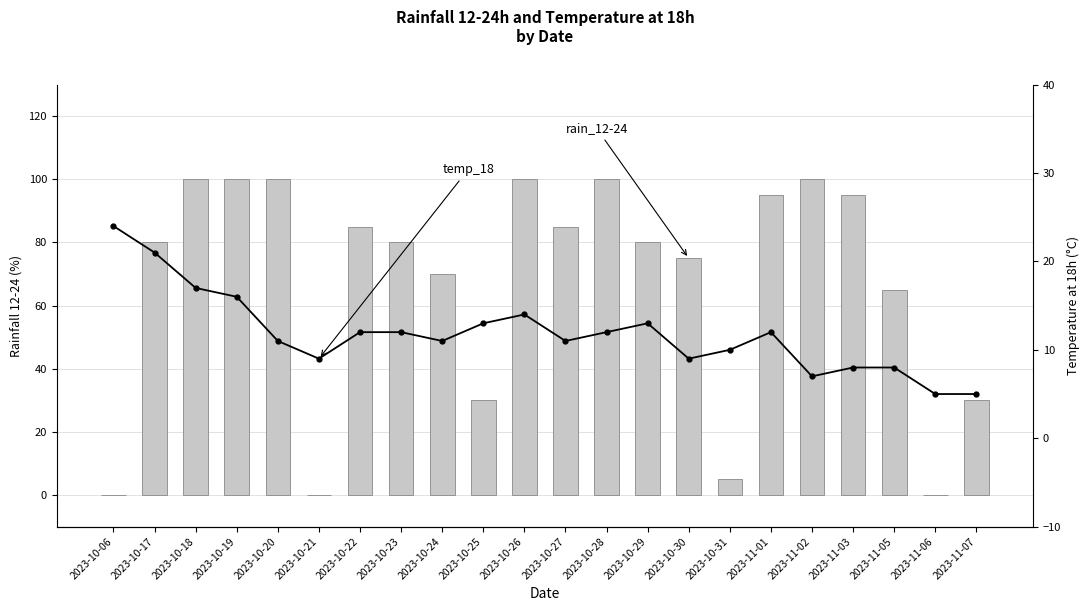

True or false: temp_18 has a value of 9 at 2023-10-19.

False